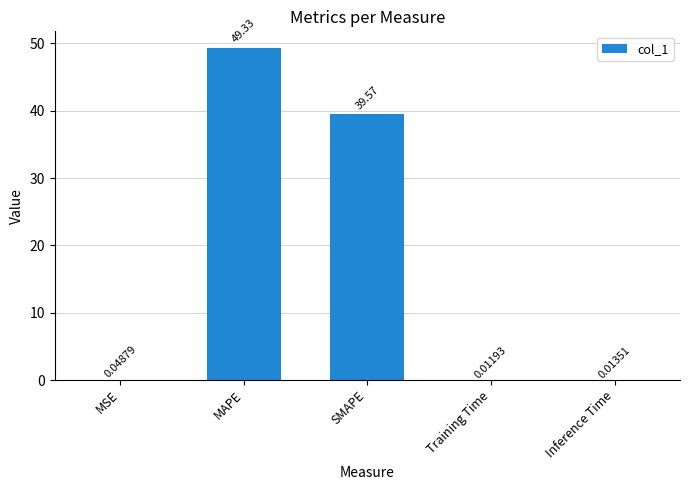

Count the number of data series in this chart.

1